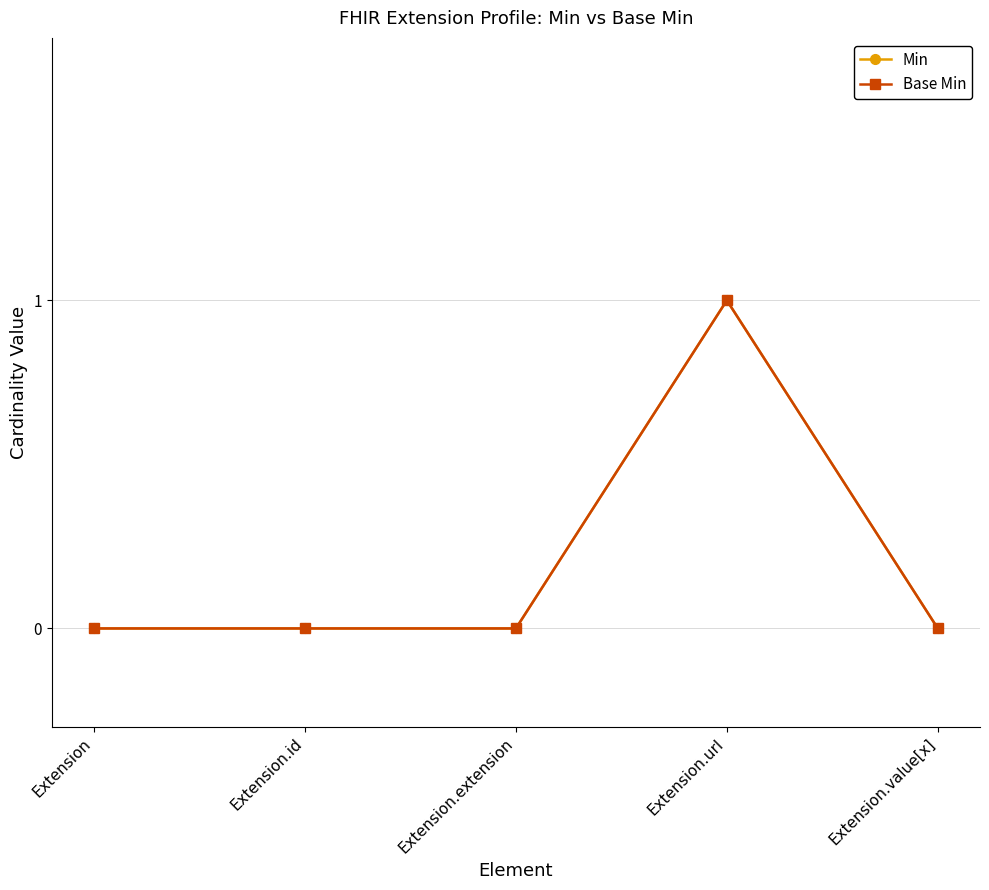

At which category is the sum across all series the highest?

Extension.url